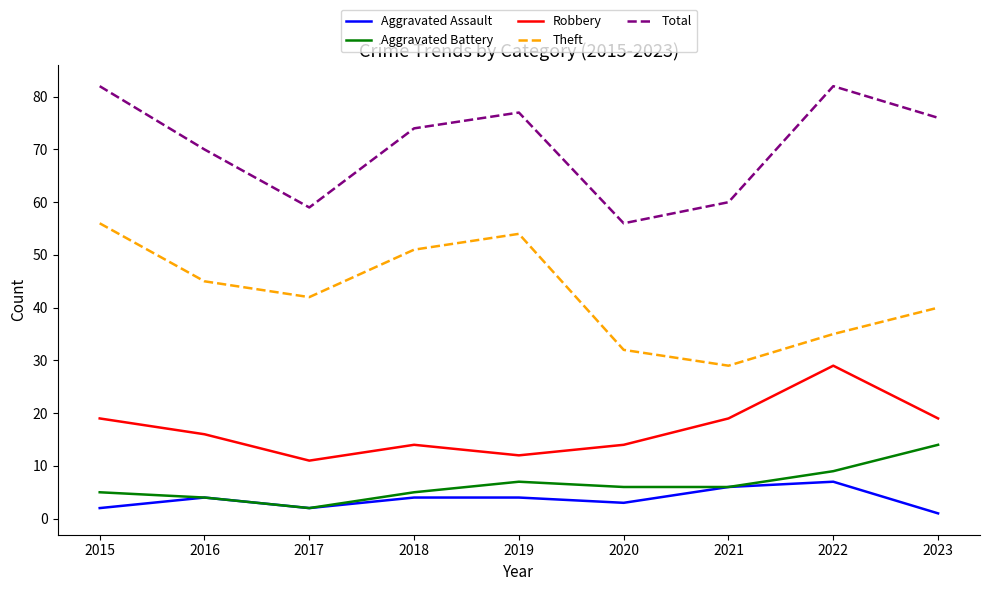

Does the chart have visible grid lines?

No